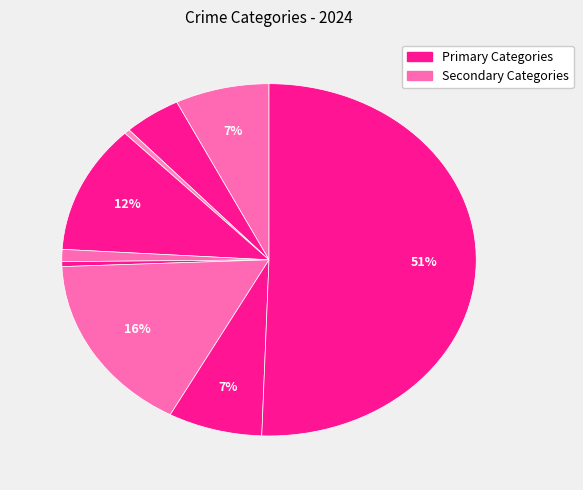

How many slices are in this pie chart?

9